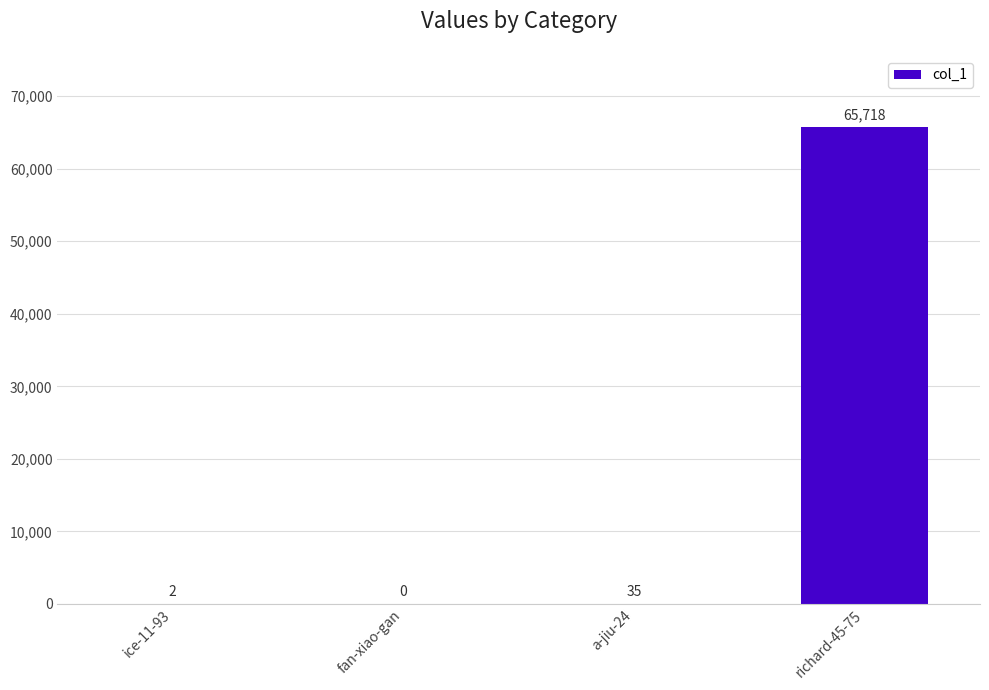

What is the greatest value displayed?

65718